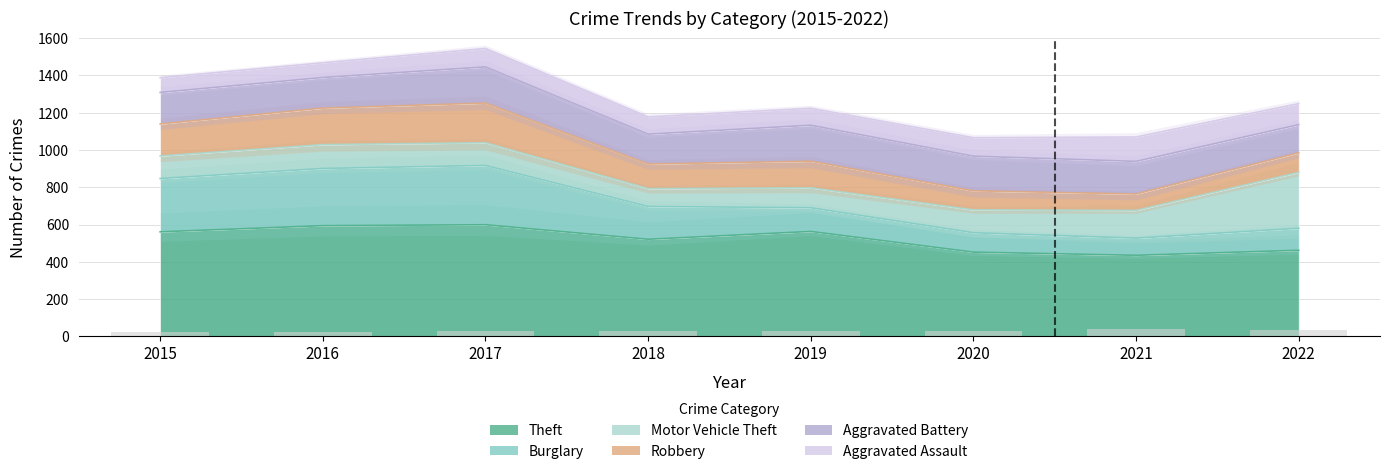

How many groups of bars are there?

8